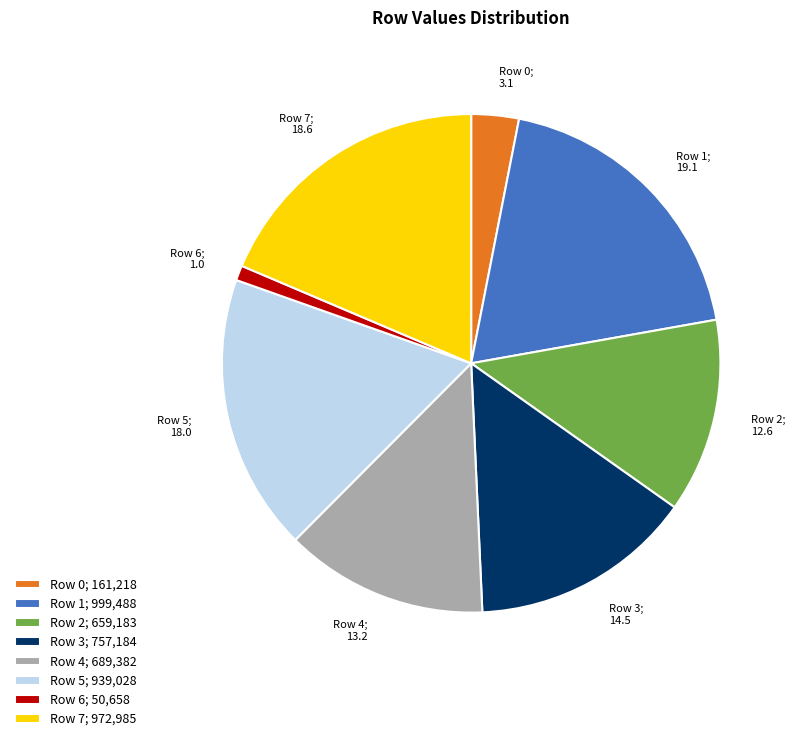

Count the number of slices in the pie.

8